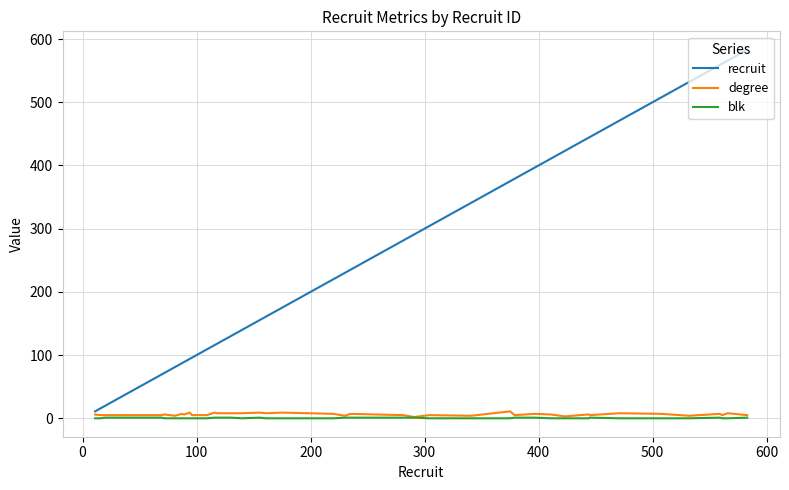

Which series has the largest range (max minus min)?

recruit